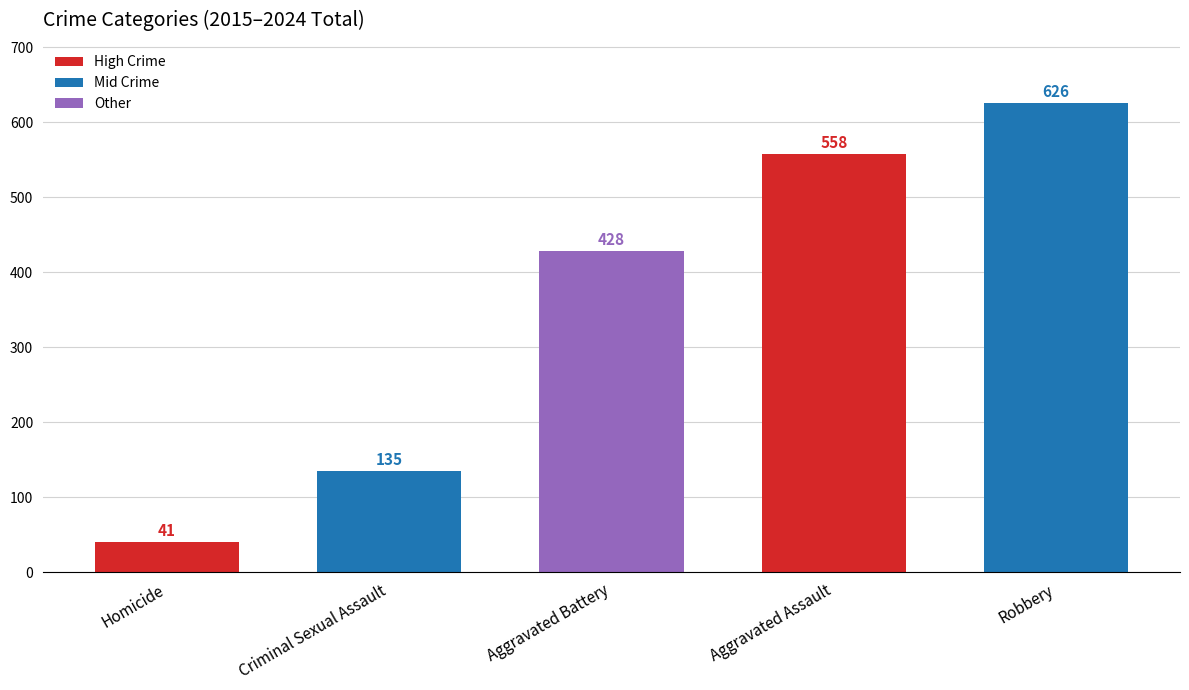

How many series are shown in this chart?

1